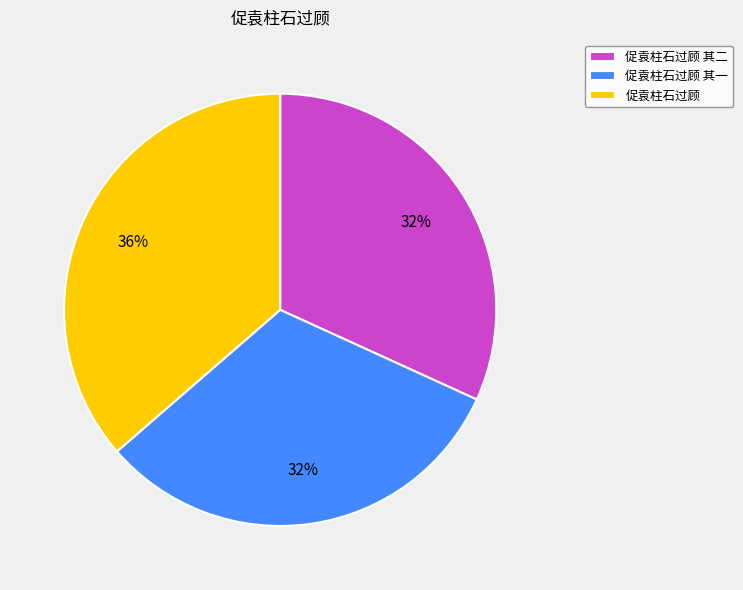

What is the largest slice in the pie chart?

促袁柱石过顾